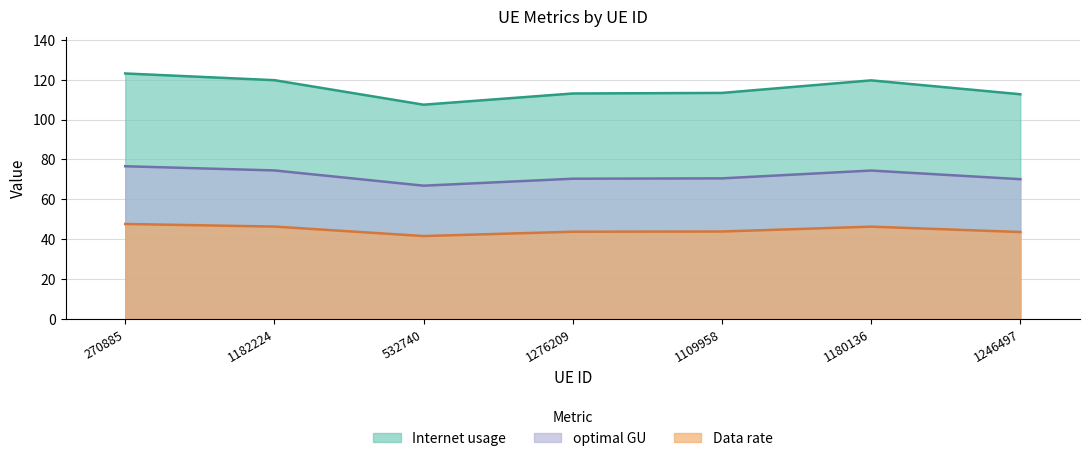

At which category does the chart reach its minimum across all series?

532740